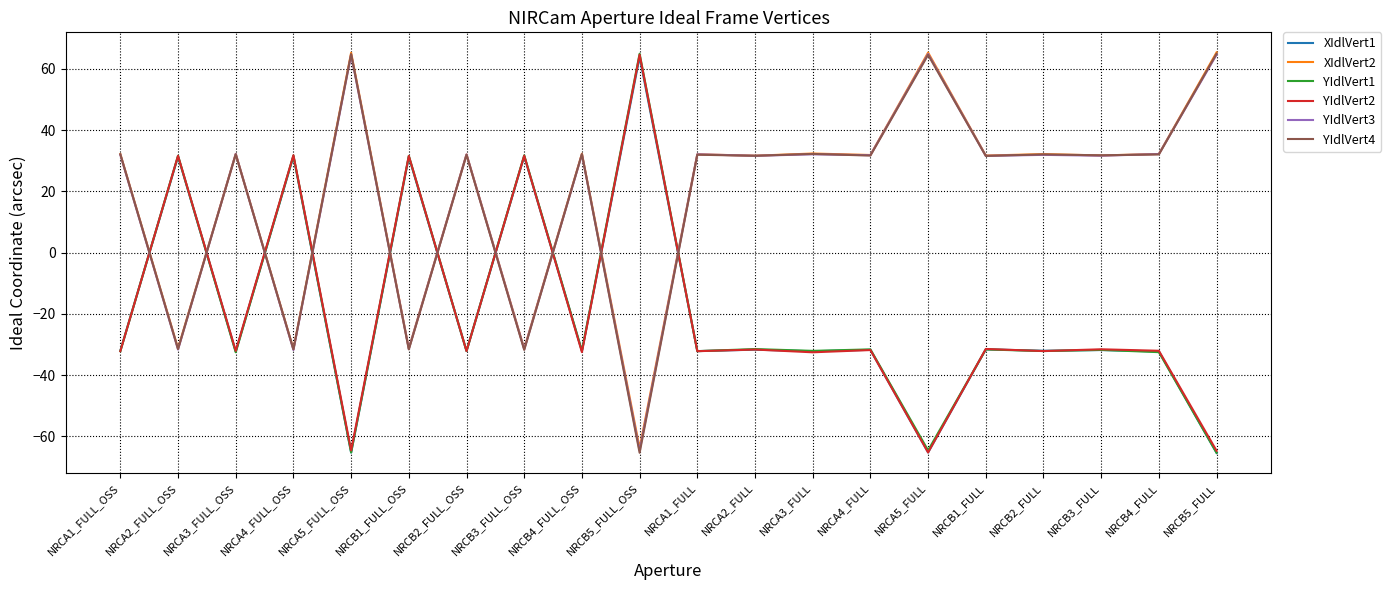

At which category does YIdlVert2 reach its first local valley?

NRCA3_FULL_OSS